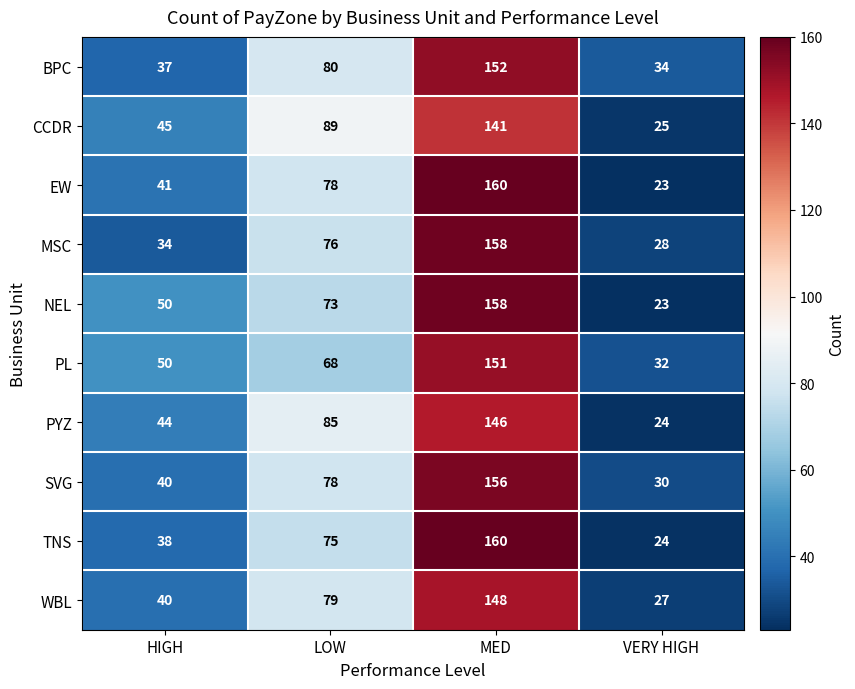

What is the maximum value for PL?

151